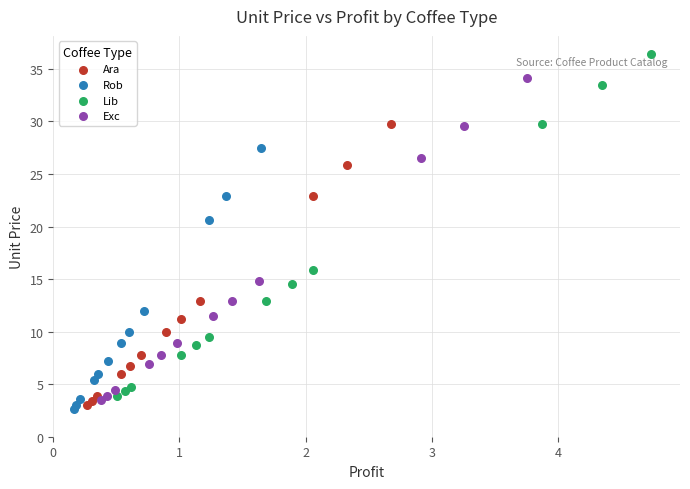

Which series contains the highest Y value?

Lib